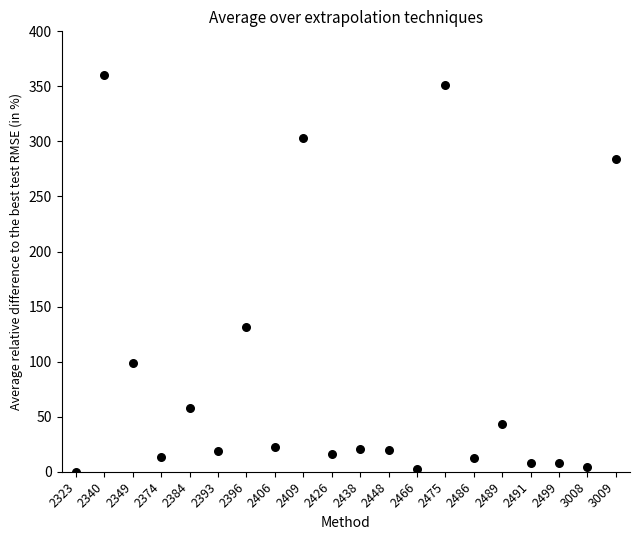

What Y value in the scatter plot is closest to 180?

131.7